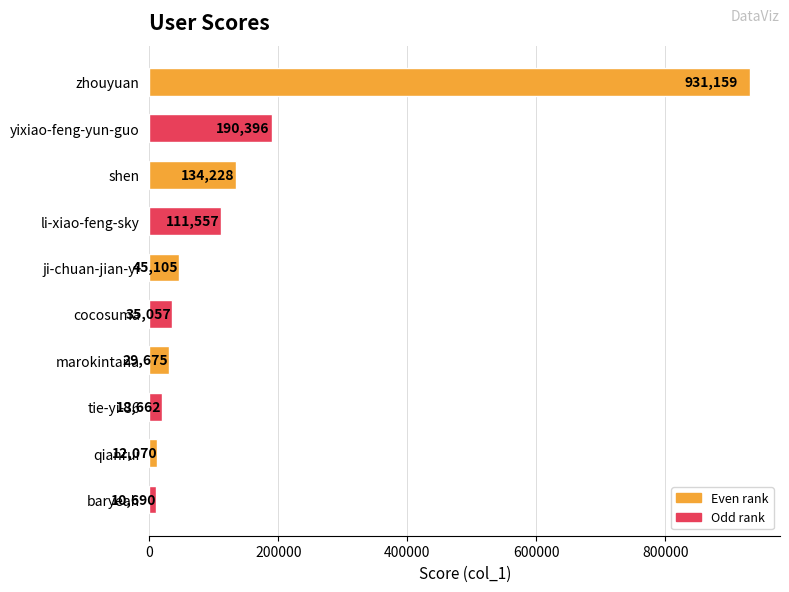

What is the value of the 7th bar from the top?

29675